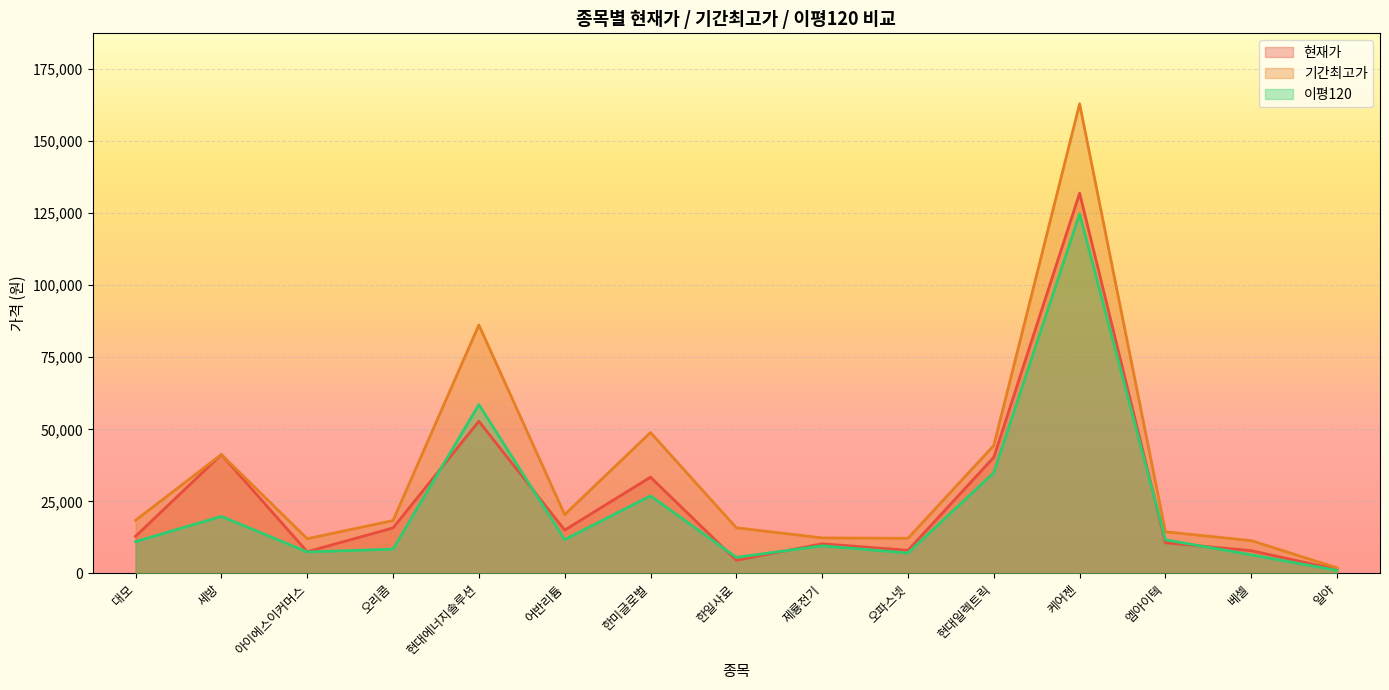

Does the chart display data point markers on the line(s)?

No